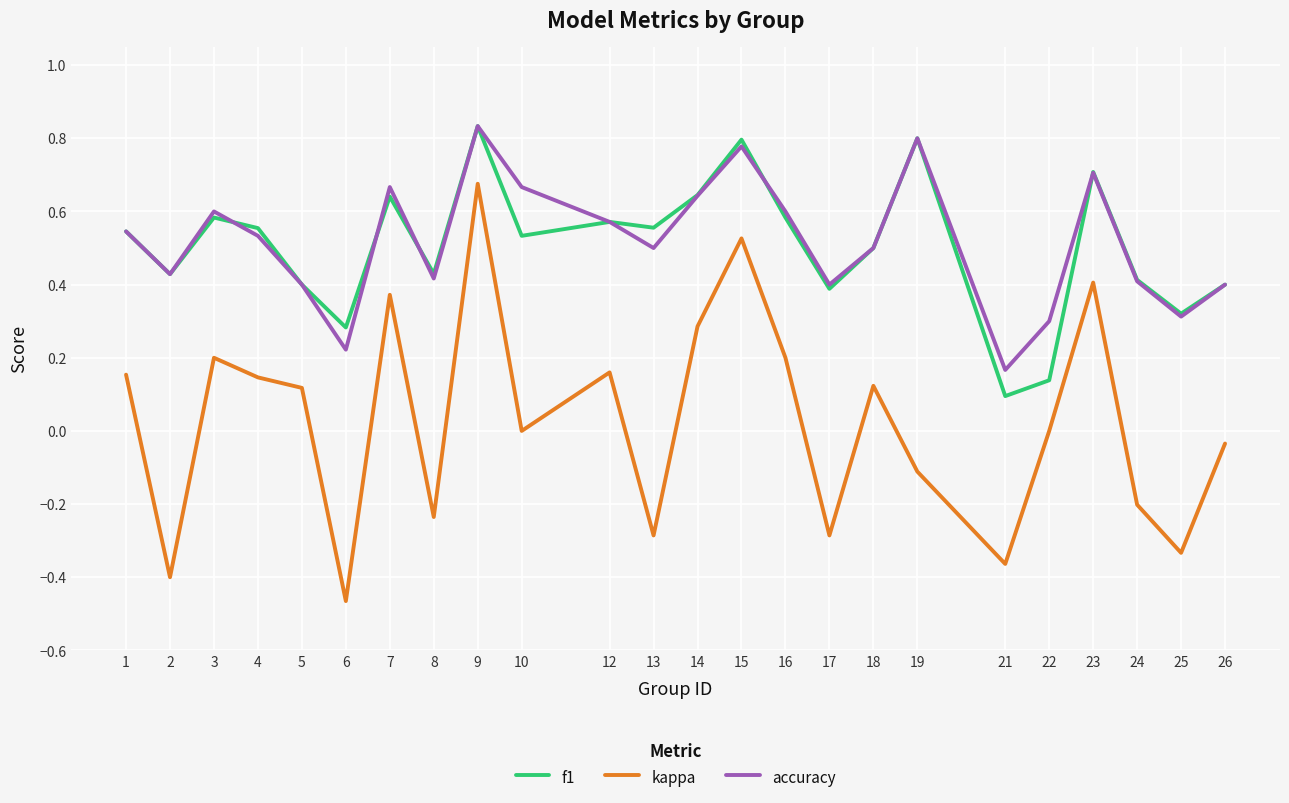

At which category is the sum across all series the highest?

9